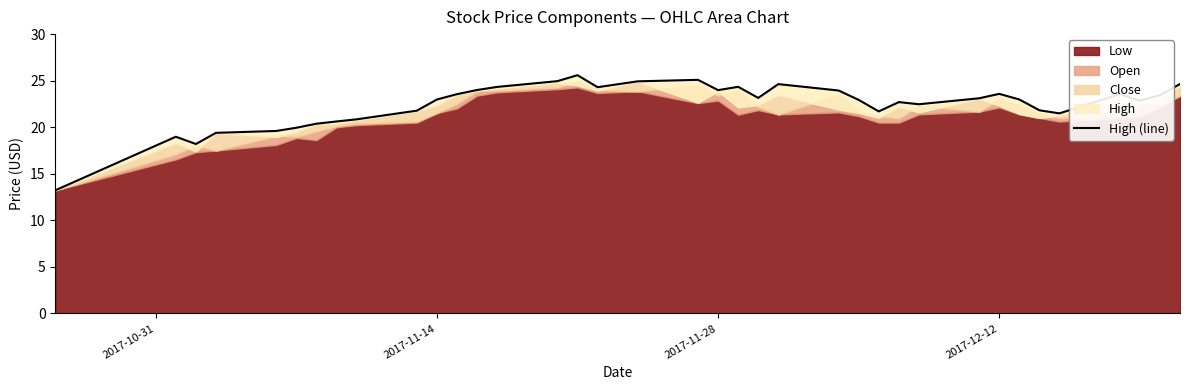

What is the difference between the maximum and second lowest values?

7.4